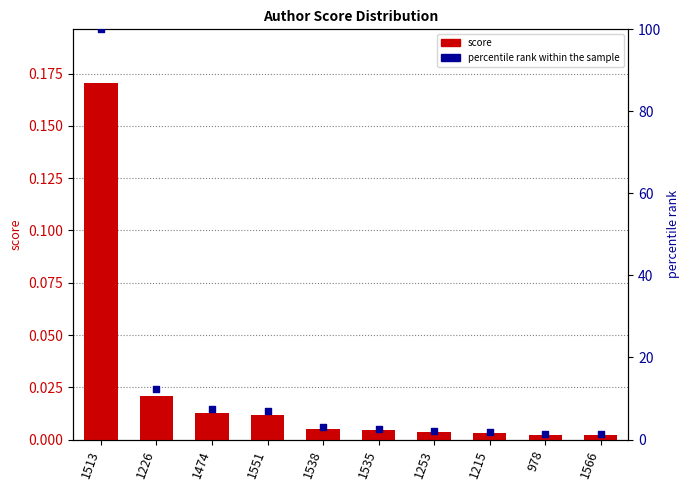

Which series has the largest total across all categories?

percentile rank within the sample